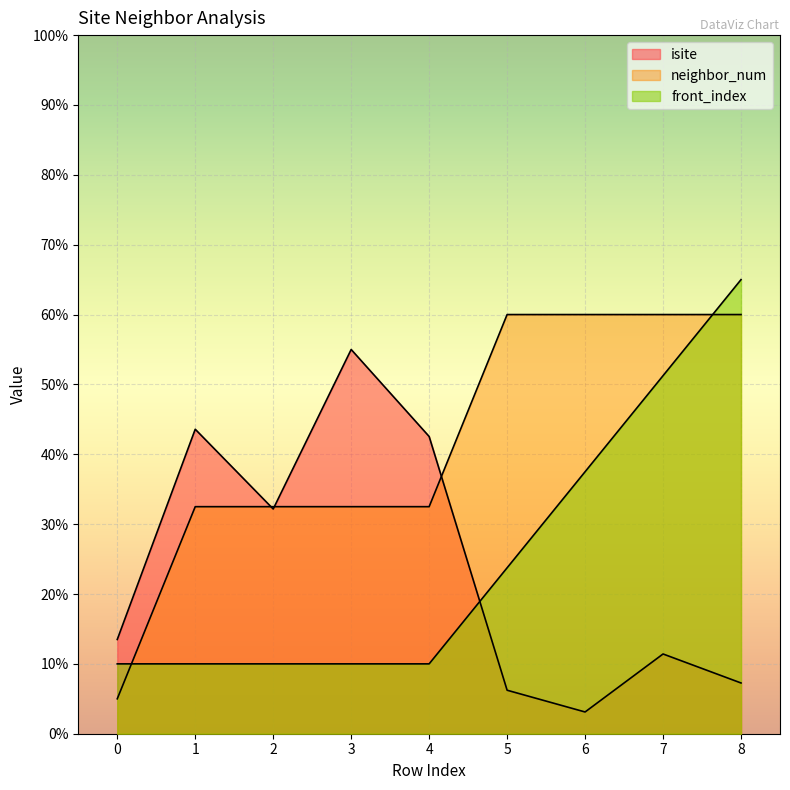

At which label is front_index closest to 37?

6